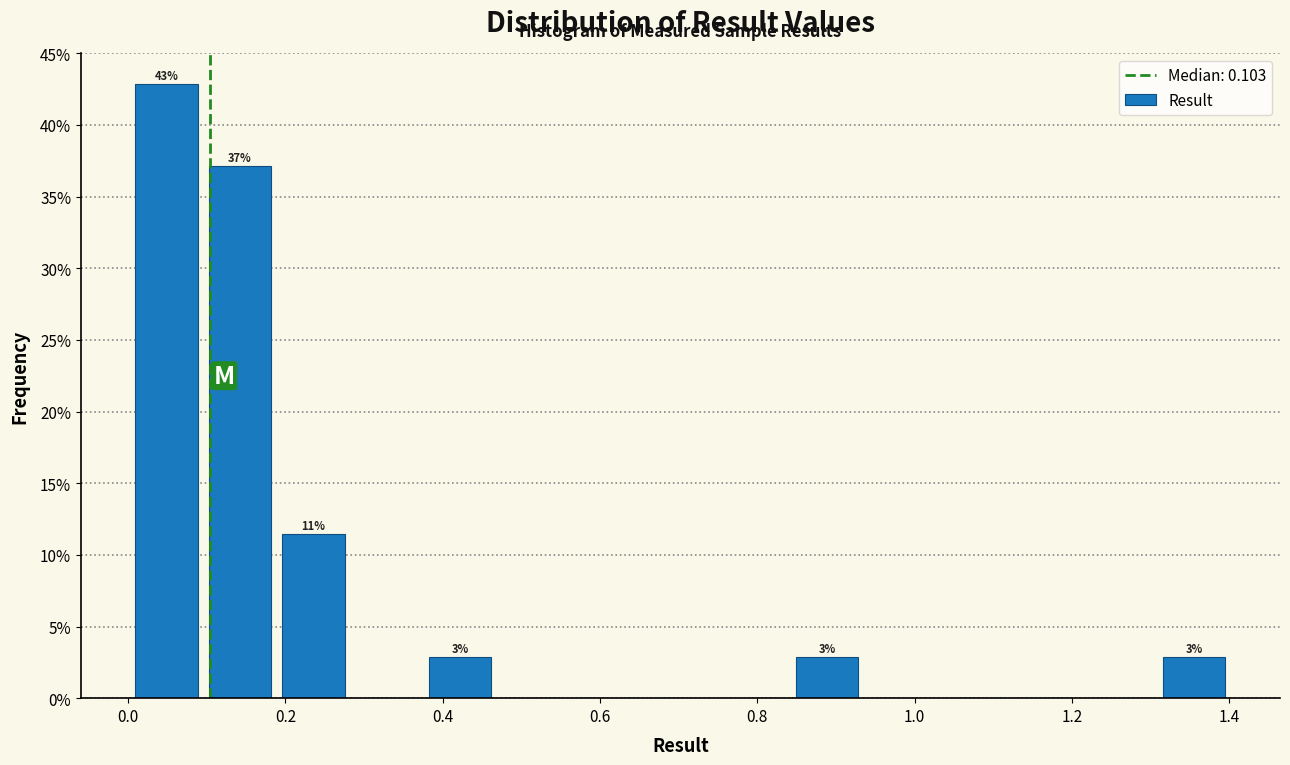

Over which range of the x-axis is the bar tallest?

0.00 to 0.10